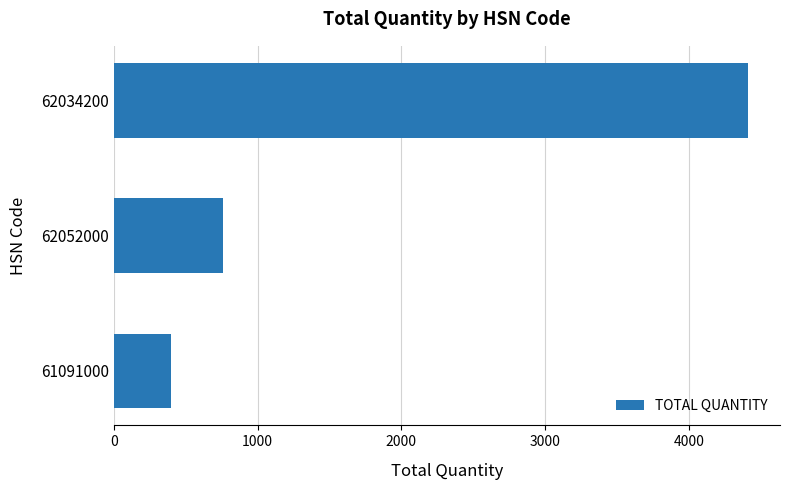

What is the change in value from 62034200 to 61091000?

-4016